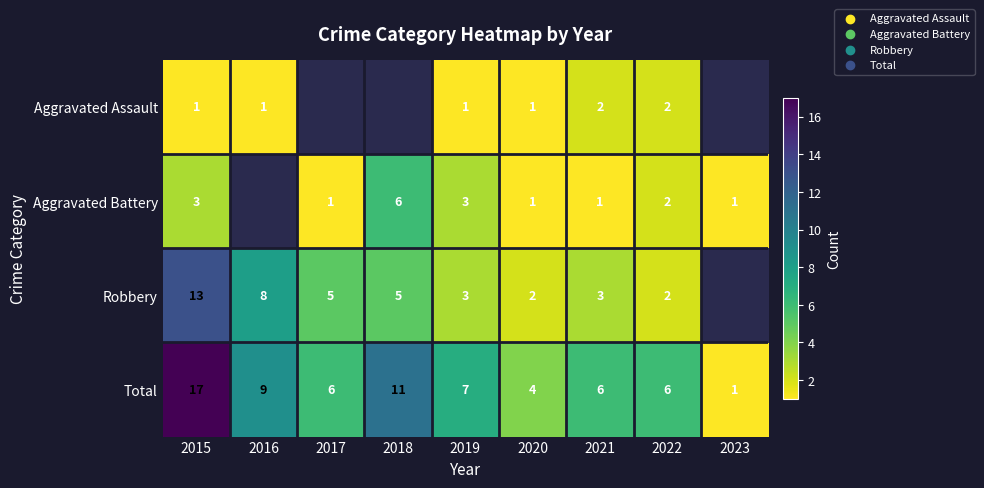

What is the difference between the Total values at 2020 and 2018?

7